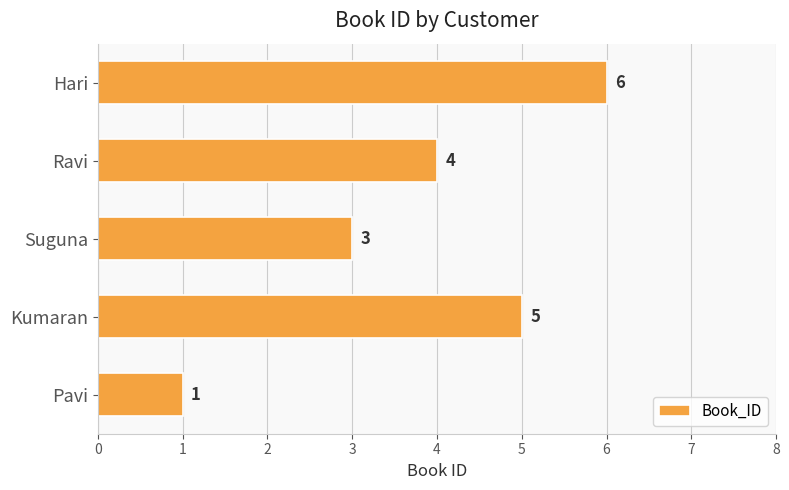

What is the greatest value displayed?

6